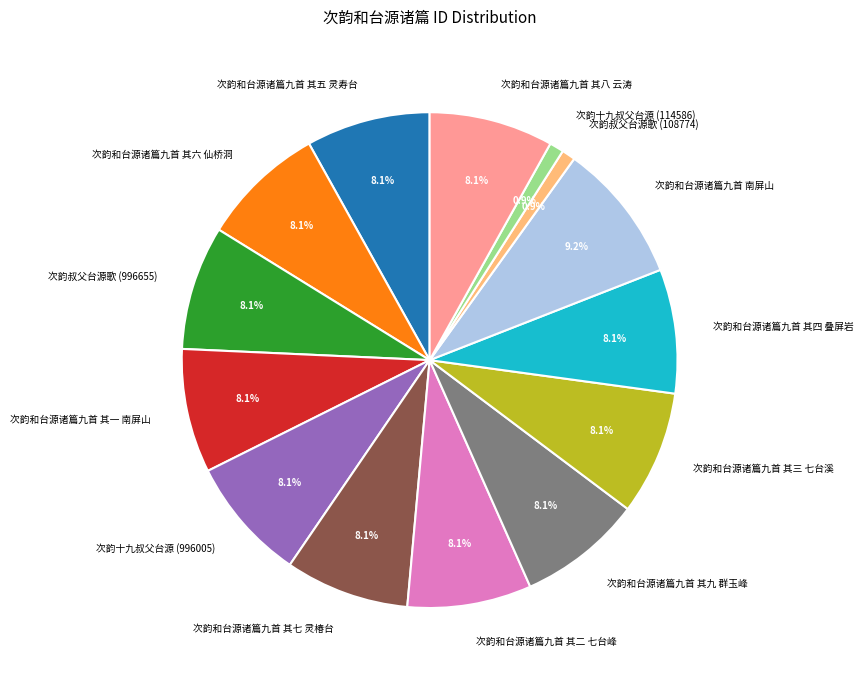

Is it true that 次韵和台源诸篇九首 其三 七台溪 is 8% of the pie?

True